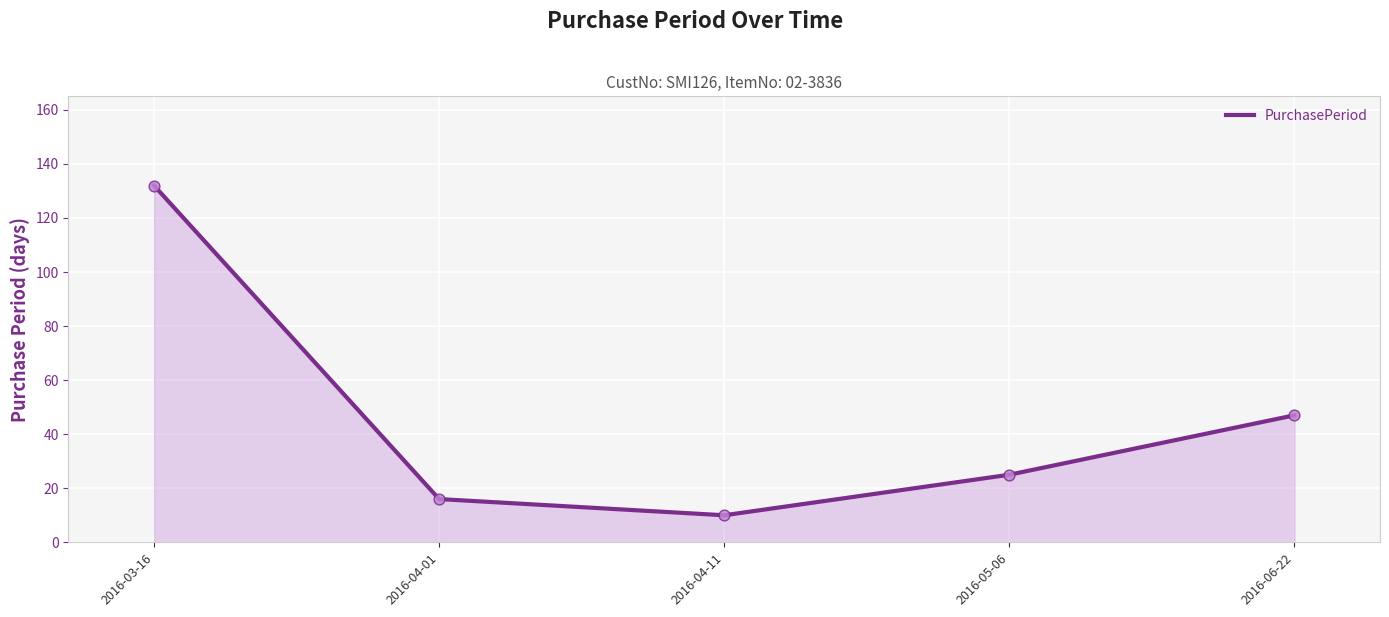

Approximately how many times larger is the value at 2016-04-11 compared to 2016-04-01?

0.6